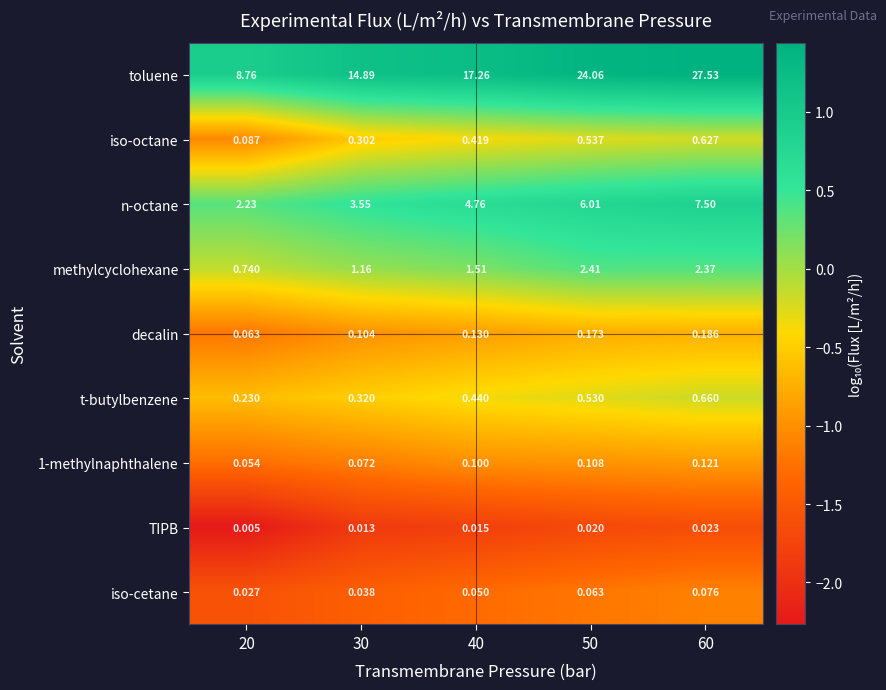

Which series changed the most between 40 and 50?

toluene